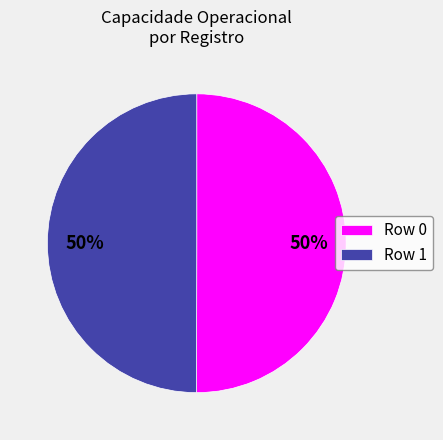

To the nearest percent, what percentage of the pie is Row 1?

50%